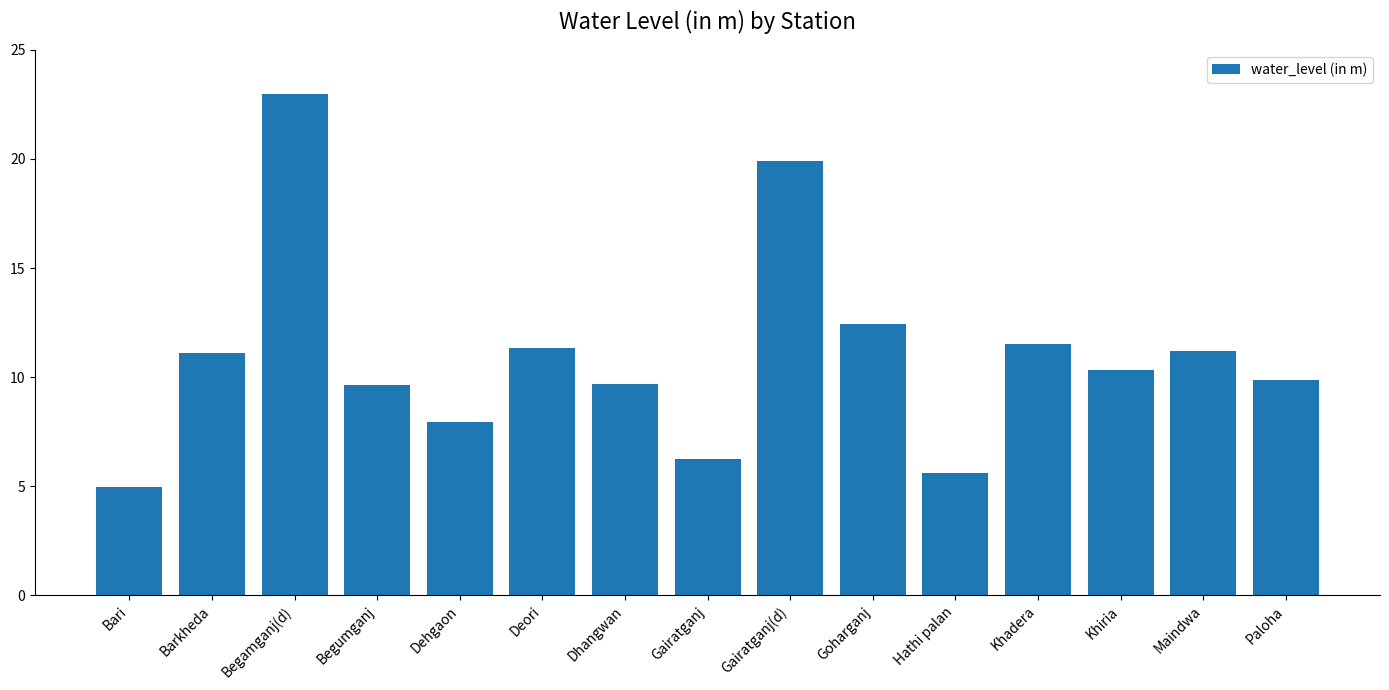

Is it true that the value at Begumganj is 9.6?

True